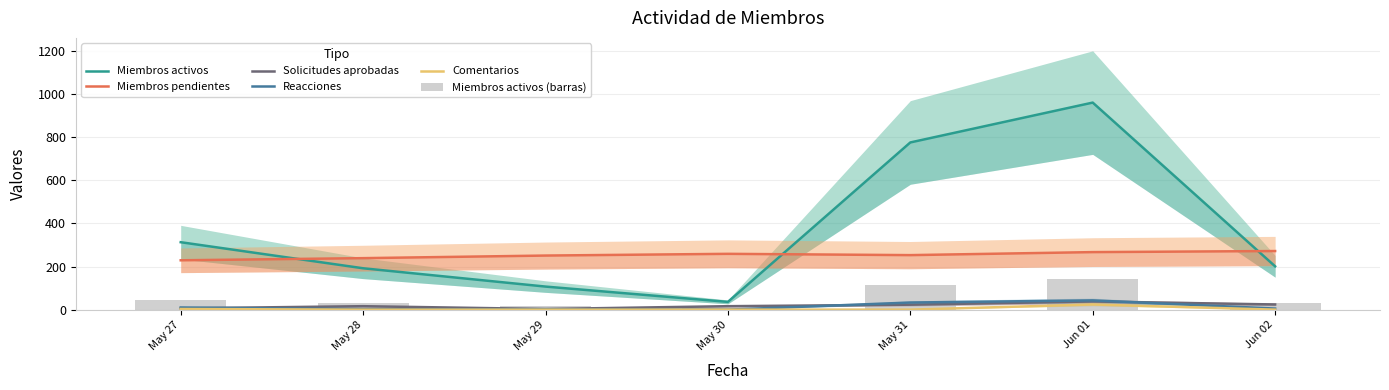

What is the value of the Miembros activos (barras) bar at the 3rd from the left?

16.1